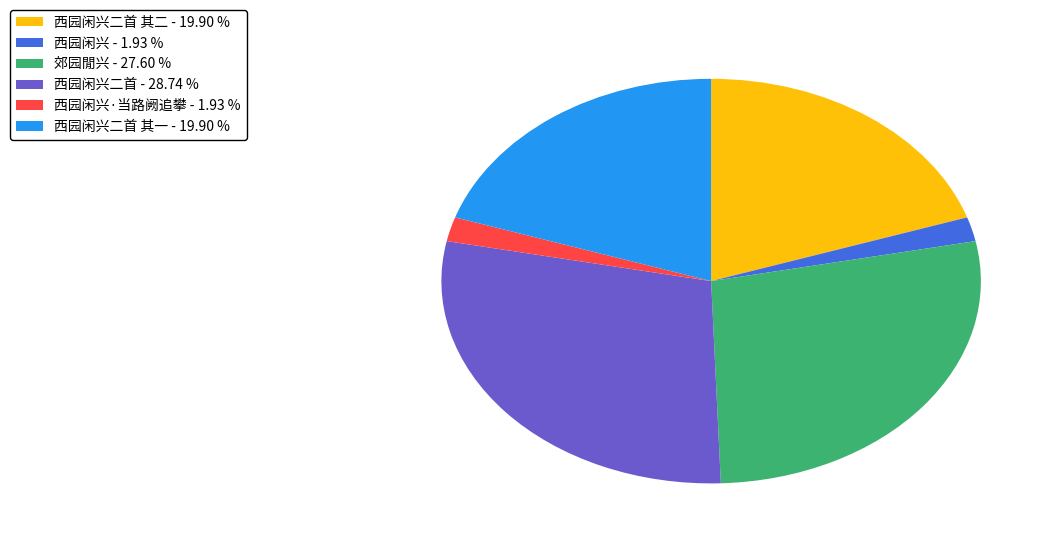

What is the largest slice in the pie chart?

西园闲兴二首 - 28.74 %